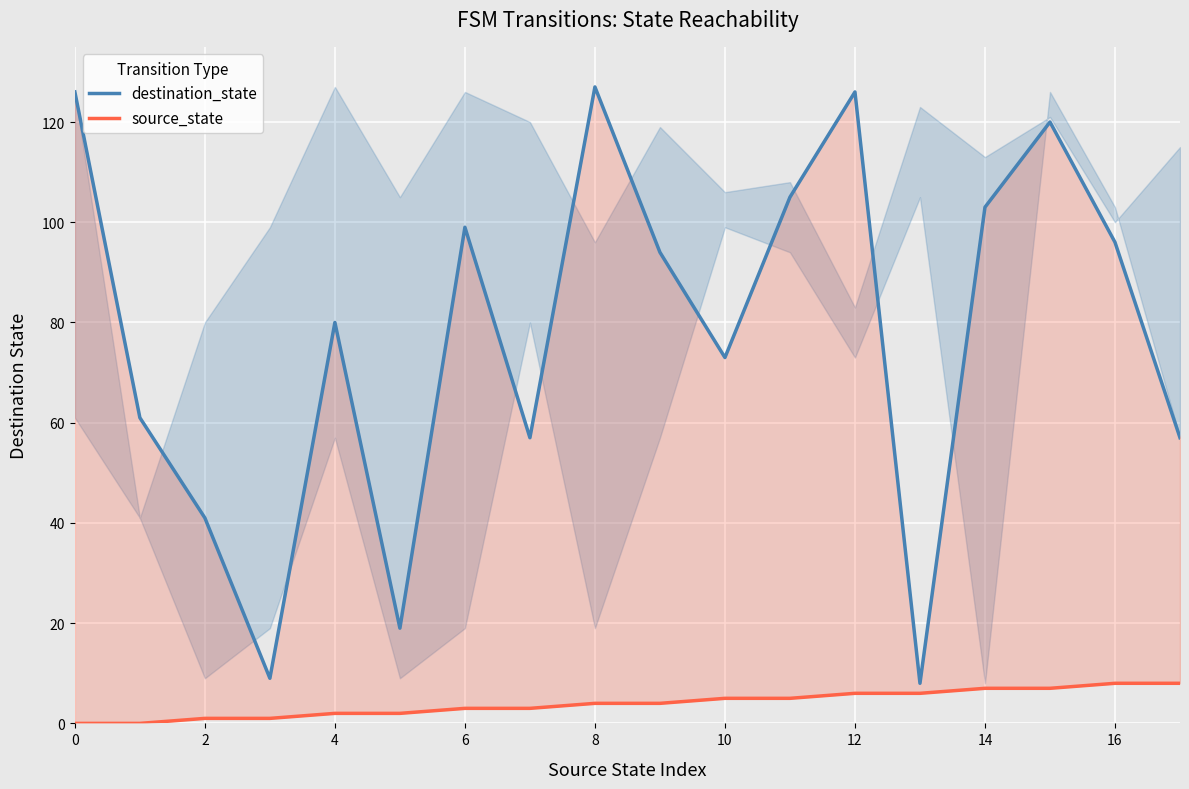

Is the value of destination_state at 6 greater than the value of source_state at 12?

Yes